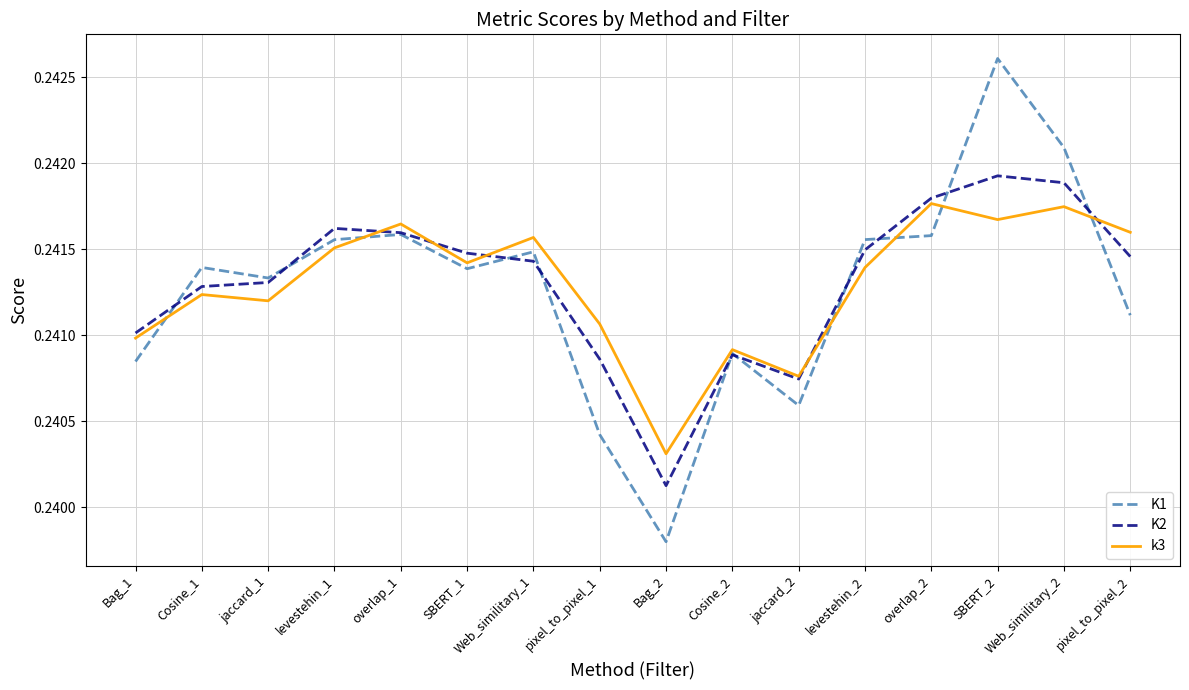

What position from the right is Bag_2?

8